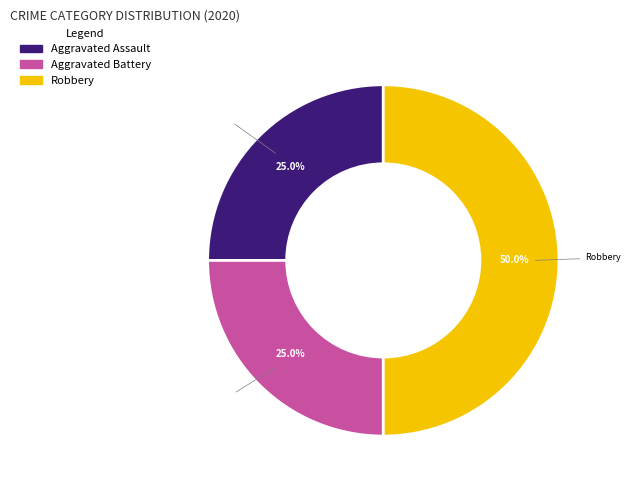

Is Aggravated Assault the majority of the pie?

No